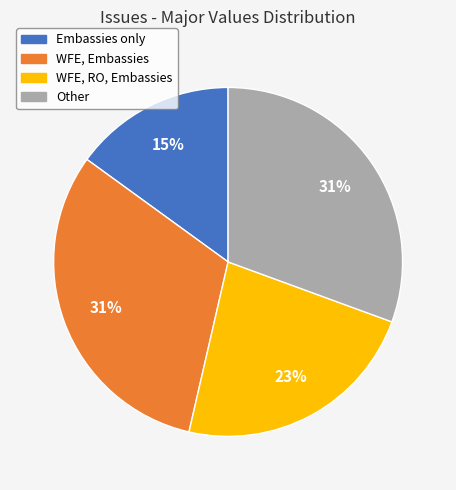

Count the number of slices in the pie.

4